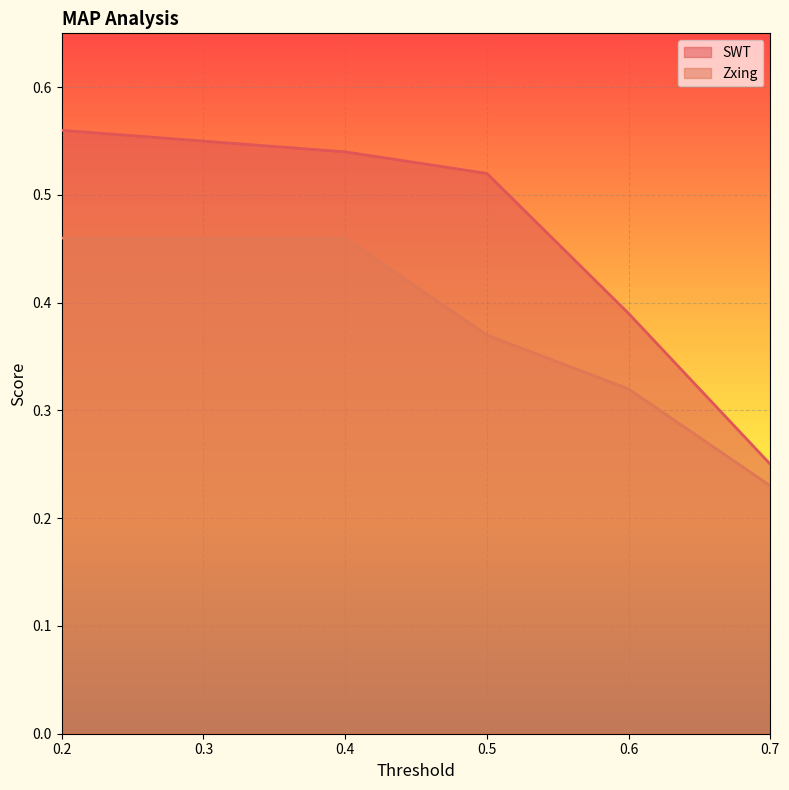

What is the difference between the highest and lowest values at 0.5?

0.2